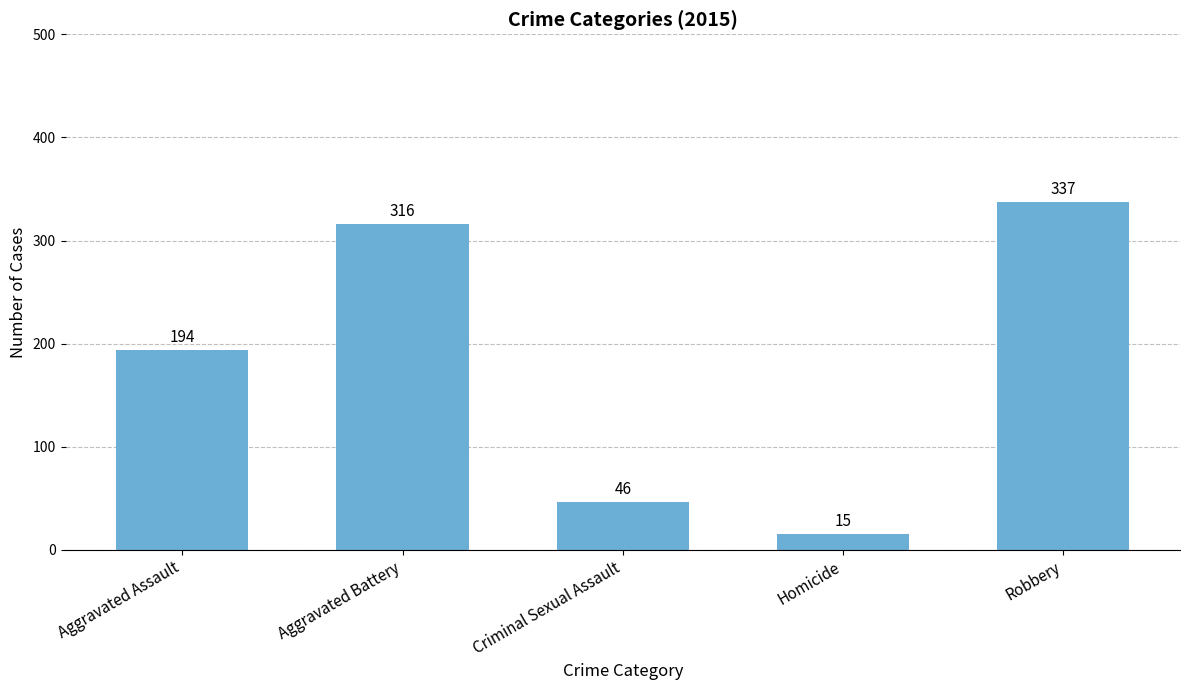

What is the ratio of the value at Aggravated Battery to the value at Aggravated Assault?

1.6